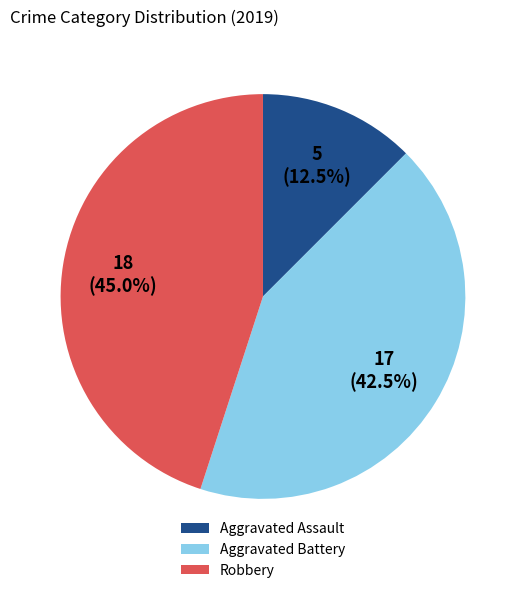

Rank the categories by value from lowest to highest.

Aggravated Assault, Aggravated Battery, Robbery